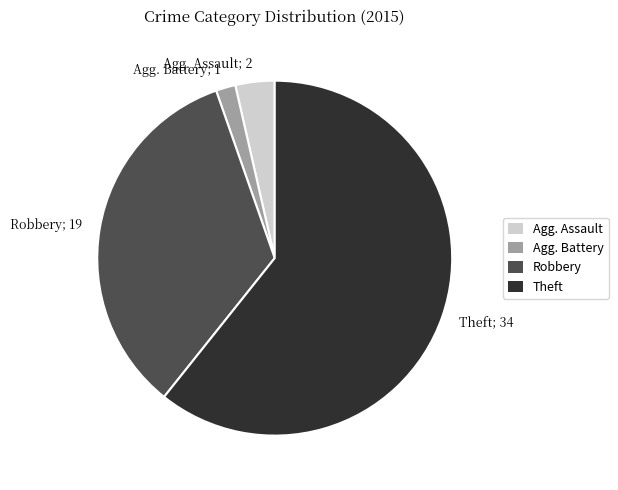

Is there a majority slice in this chart?

Yes